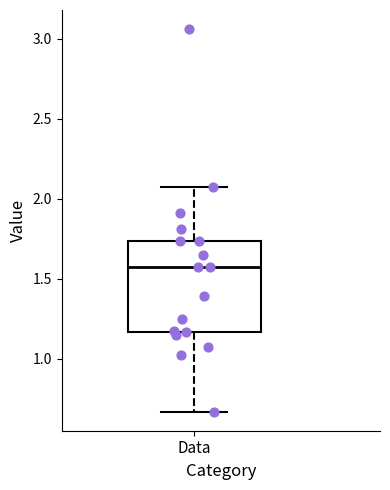

Read this box plot against the y-axis: the position of the median line, the range covered by the box, and the ends of both whiskers. The values are not printed on the chart, so give them approximately, as read against the axis.

median 1.55, box 1.15 to 1.75, whiskers 0.65 to 2.05